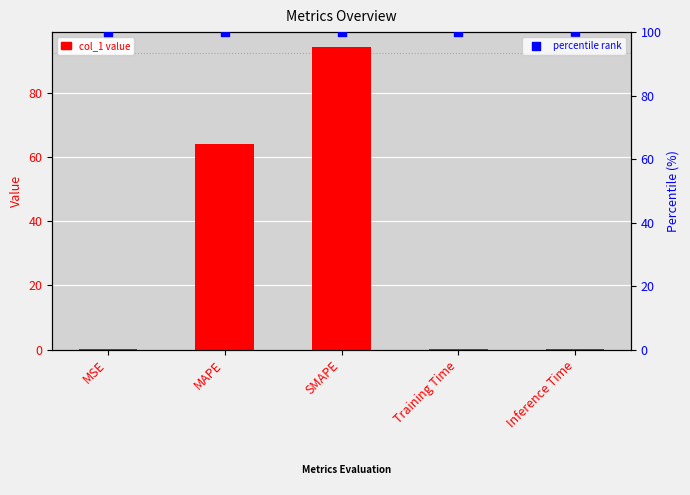

Is the value of col_1 at SMAPE greater than the value of percentile rank at MSE?

No